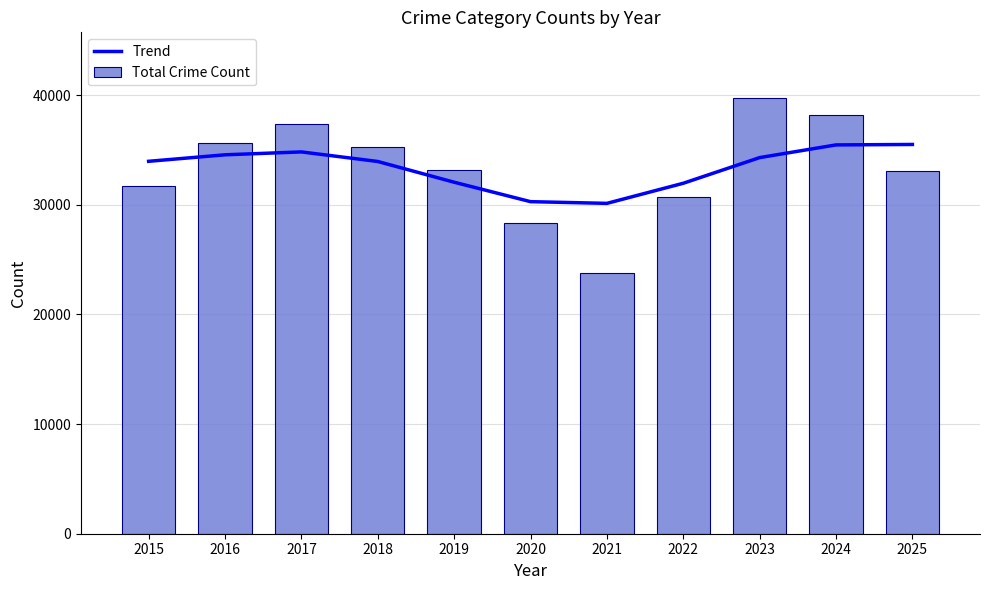

Where does the Trend series first go above 33965?

2016